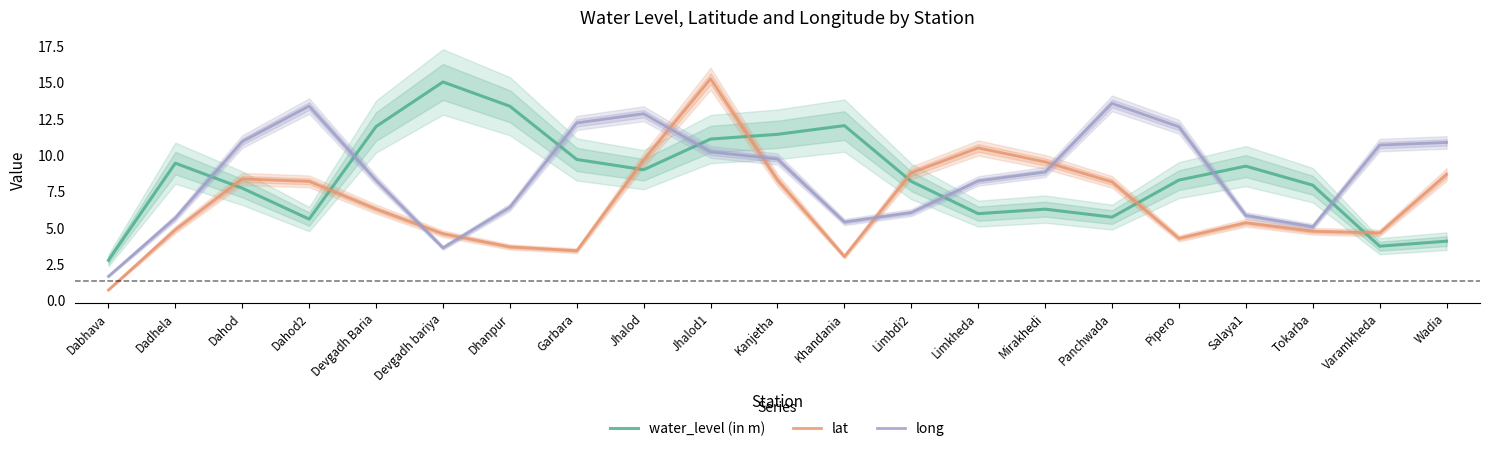

What is the difference between the highest and lowest values at Devgadh Baria?

5.7